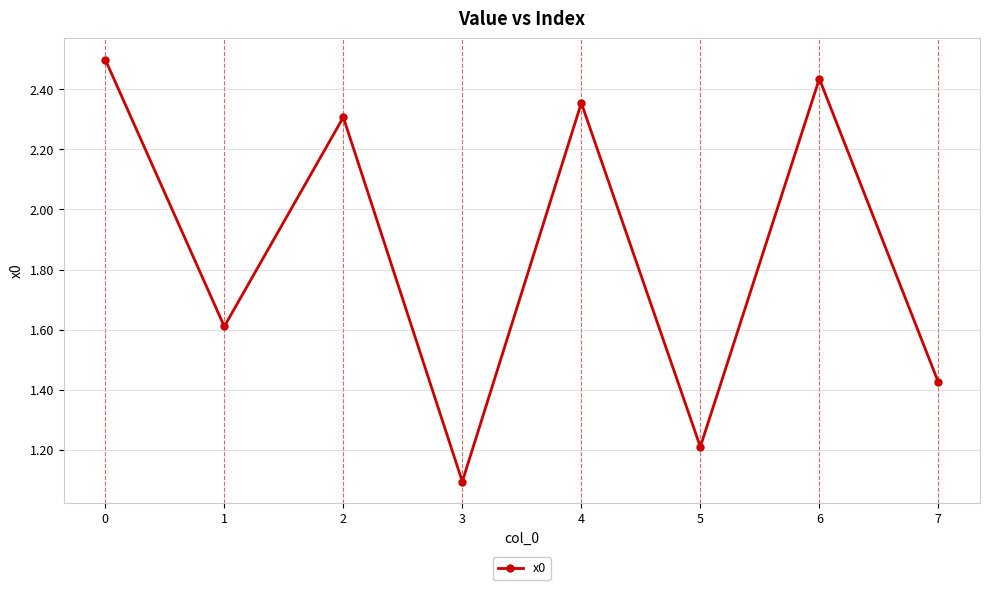

How many data points are less than 2?

4